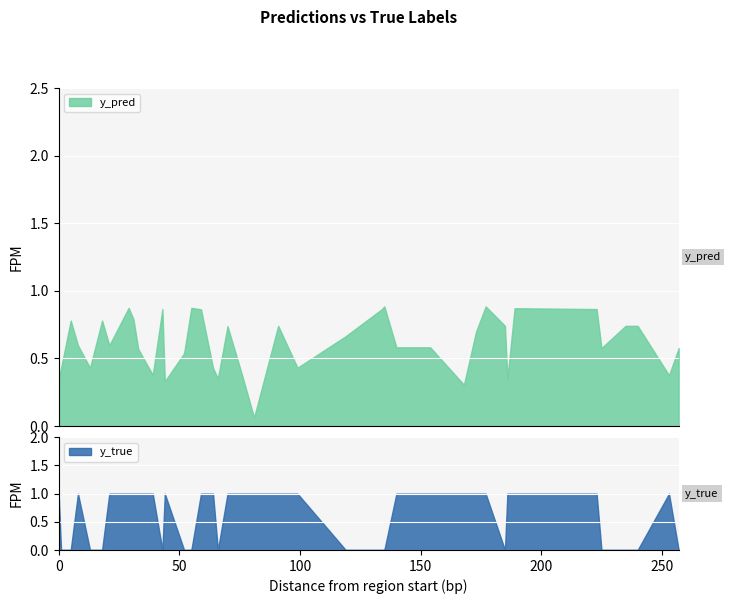

What is the maximum value for y_pred?

0.9